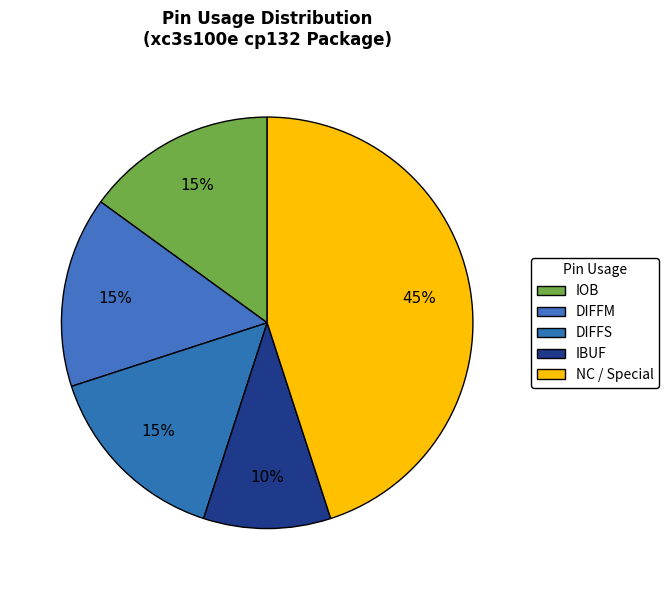

How many slices are in this pie chart?

5